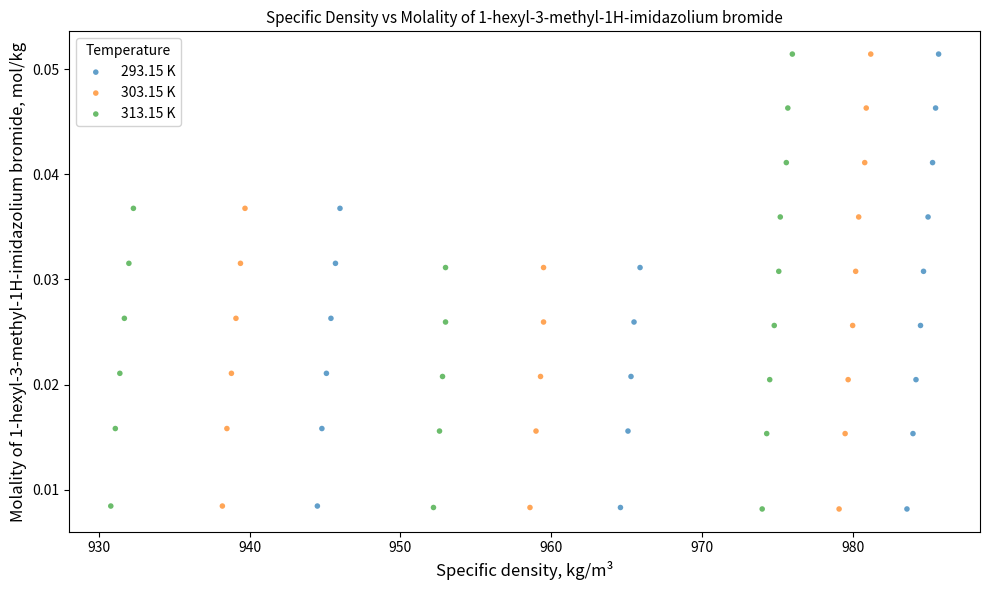

What are all the series names shown in the legend?

293.15 K, 303.15 K, 313.15 K